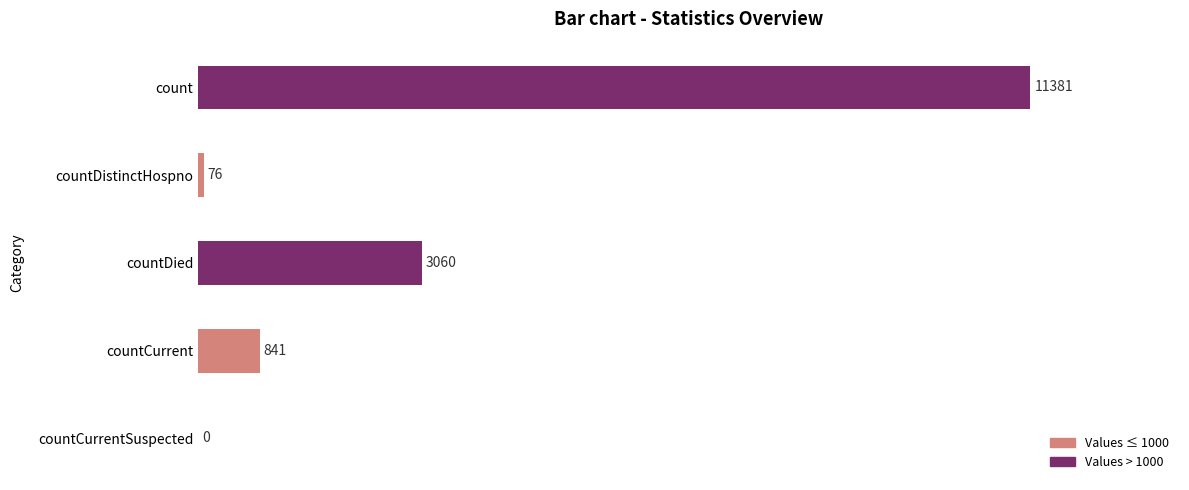

Reading top to bottom, extract all data points from this chart.

count=11381	countDistinctHospno=76	countDied=3060	countCurrent=841	countCurrentSuspected=0